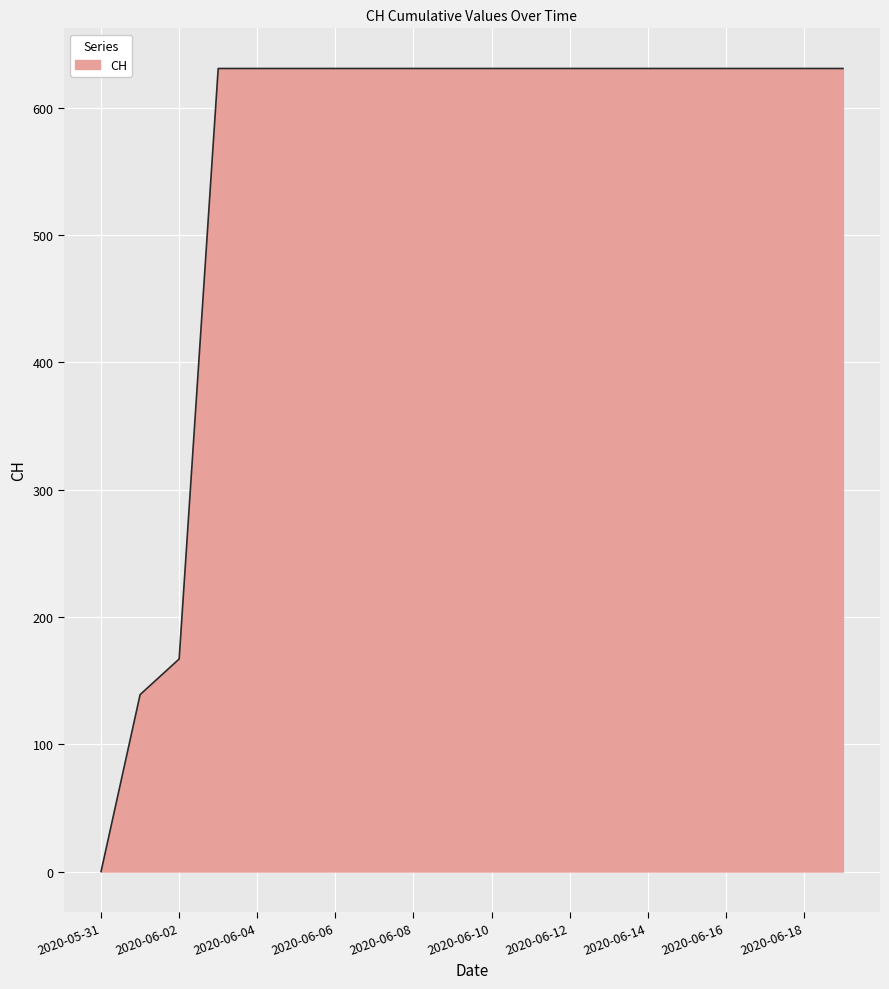

What is the maximum value shown in the chart?

631